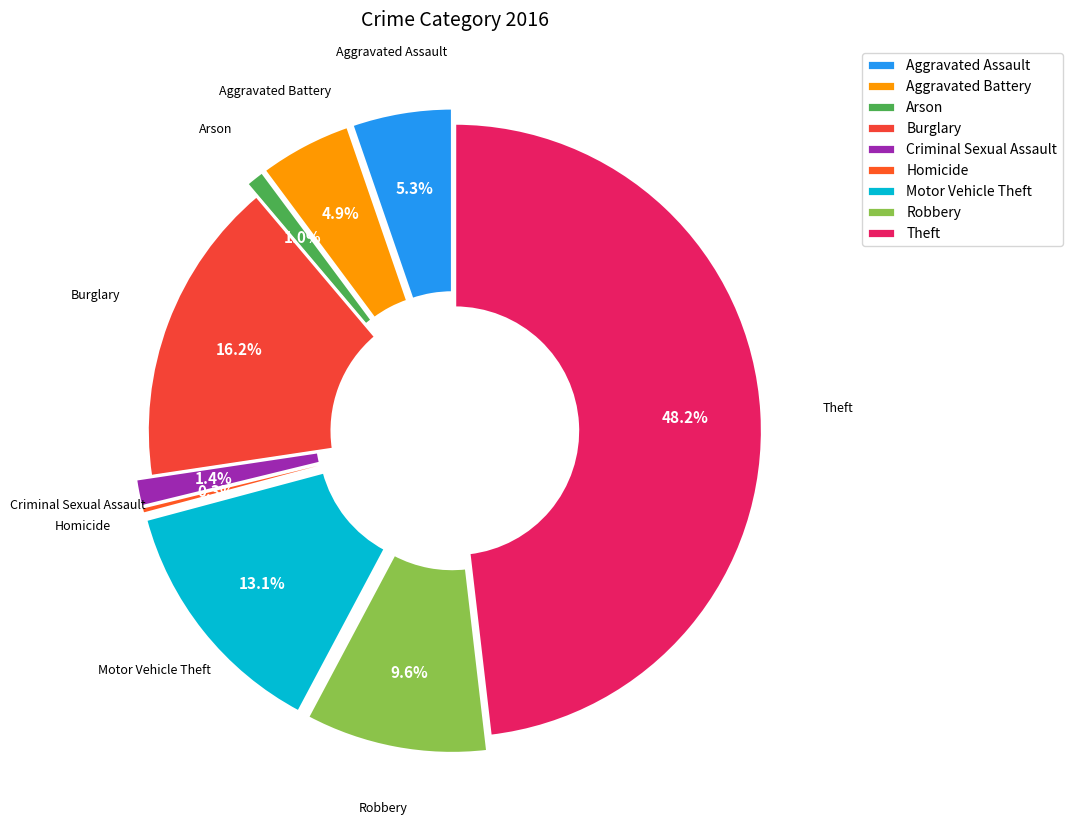

Which category has the smallest portion of the pie?

Homicide